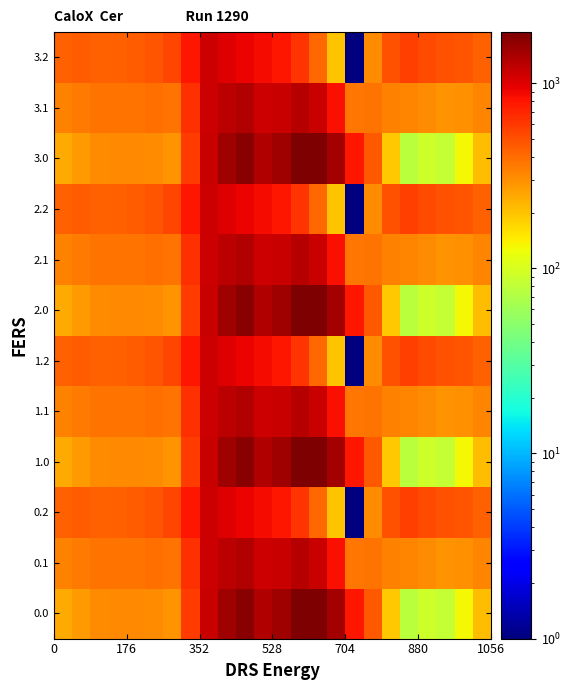

How many distinct data groups are displayed?

12